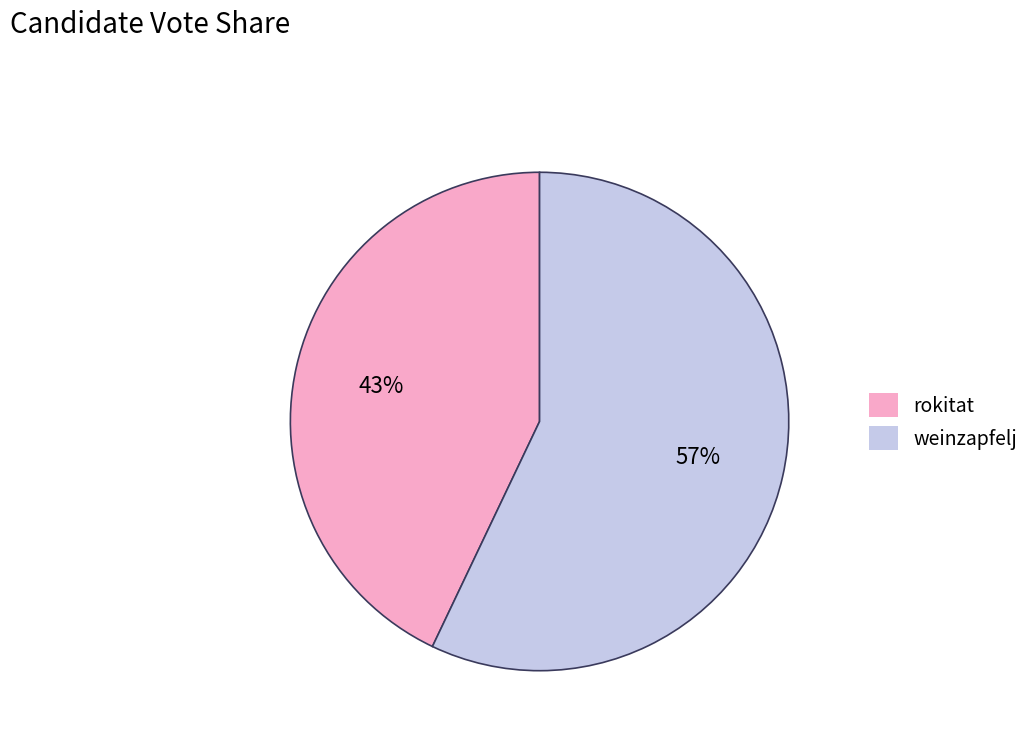

What percentage is the rokitat slice, to the nearest percent?

43%